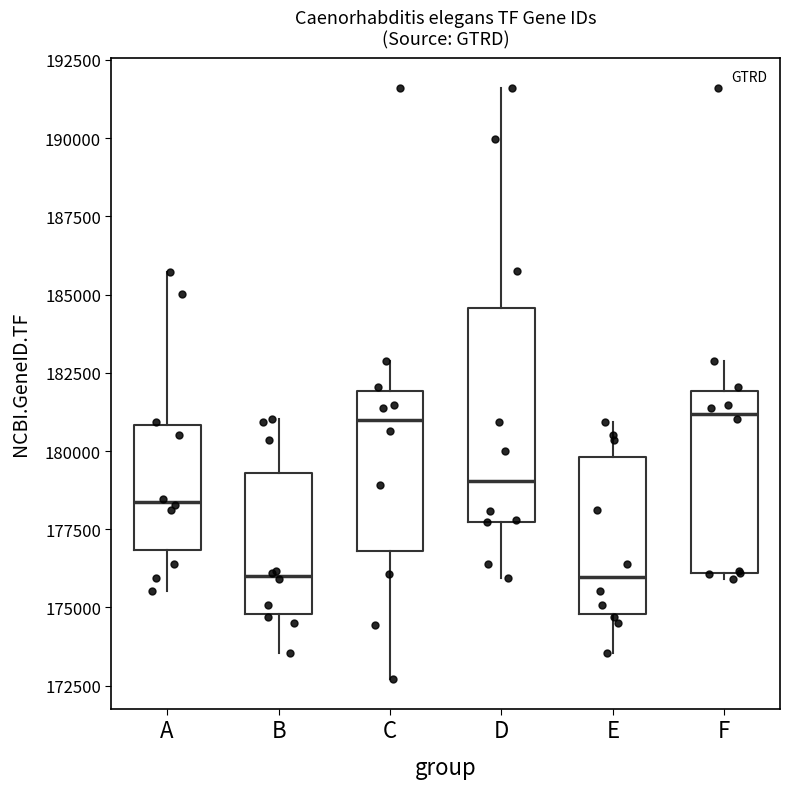

Reading left to right, transcribe this box plot: for each box, give where its median line is, the range the box spans, and where its two whiskers end, as read against the y-axis. The values are not printed on the chart, so give them approximately, as read against the axis.

A: median 178500, box 177000 to 181000, whiskers 175500 to 185500
B: median 176000, box 175000 to 179500, whiskers 173500 to 181000
C: median 181000, box 177000 to 182000, whiskers 172500 to 183000
D: median 179000, box 177500 to 184500, whiskers 176000 to 191500
E: median 176000, box 175000 to 180000, whiskers 173500 to 181000
F: median 181000, box 176000 to 182000, whiskers 176000 (just below the box's lower edge) to 183000